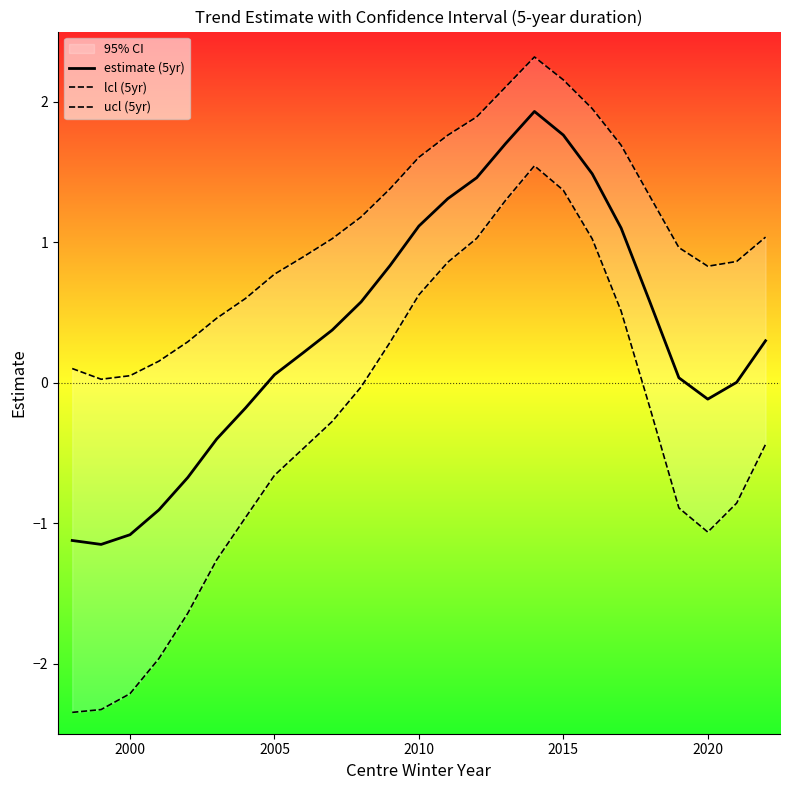

What is the highest value of the estimate (5yr) series?

1.9